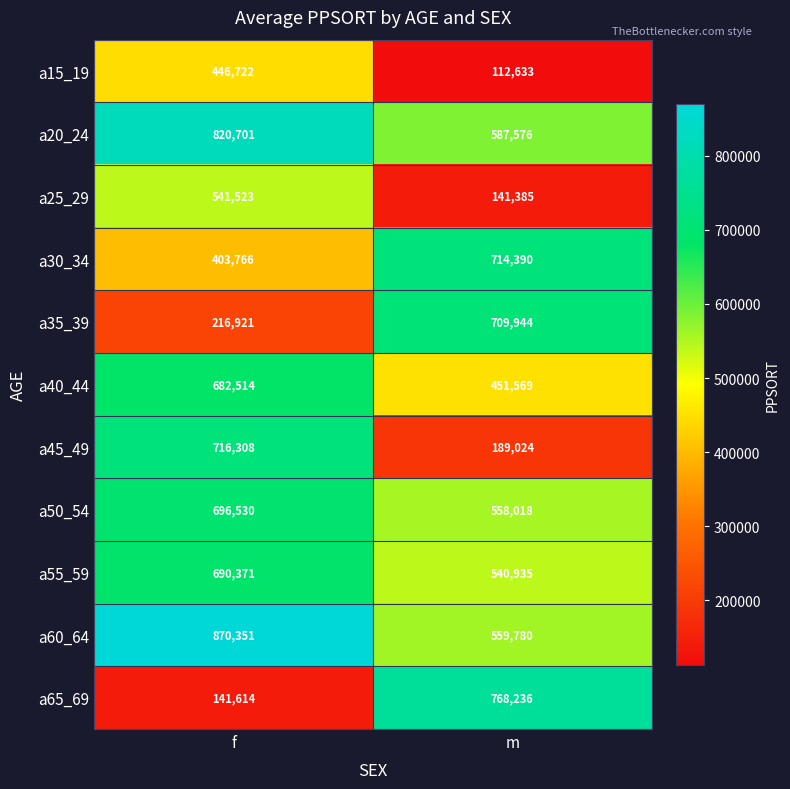

At which category is the sum across all series the highest?

f